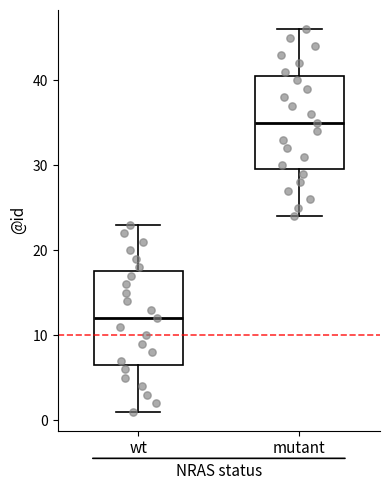

Reading left to right, read every box against the y-axis: the position of its median line, the range the box covers, and the ends of its whiskers. The values are not printed on the chart, so give them approximately, as read against the axis.

wt: median 12, box 7 to 18, whiskers 1 to 23
mutant: median 35, box 30 to 41, whiskers 24 to 46